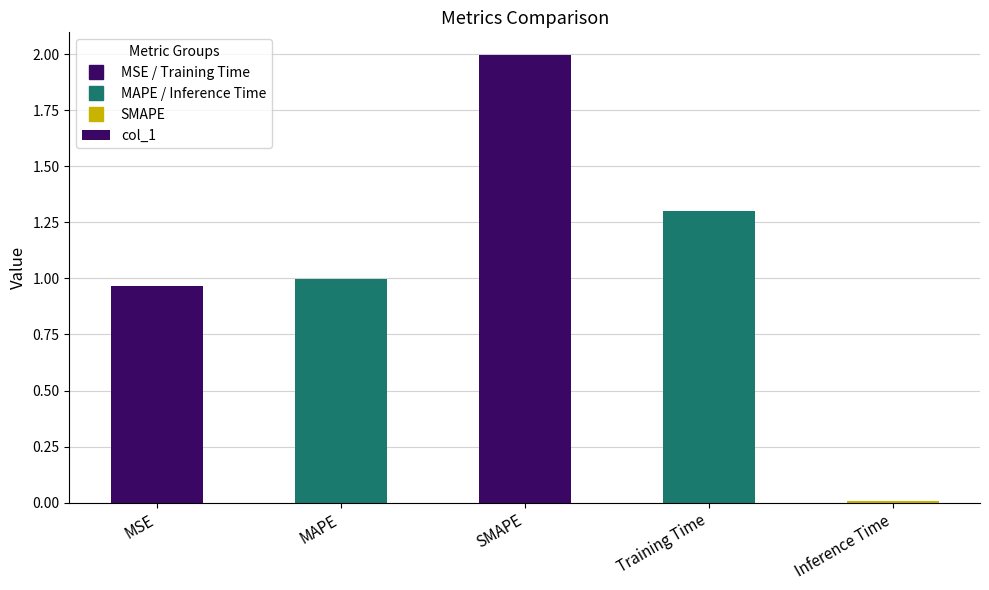

Is it true that the value at MAPE is 1.0?

True